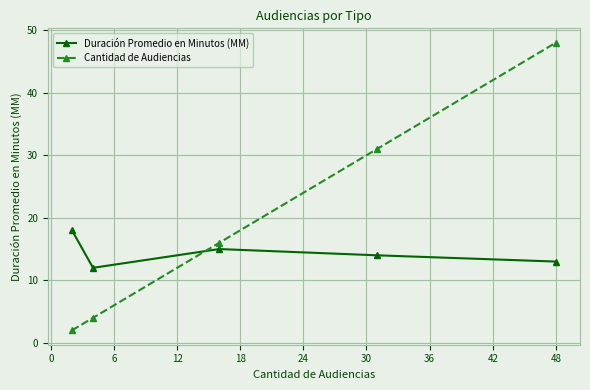

Which series ends up on top after the final intersection of Cantidad de Audiencias and Duración Promedio en Minutos (MM)?

Cantidad de Audiencias